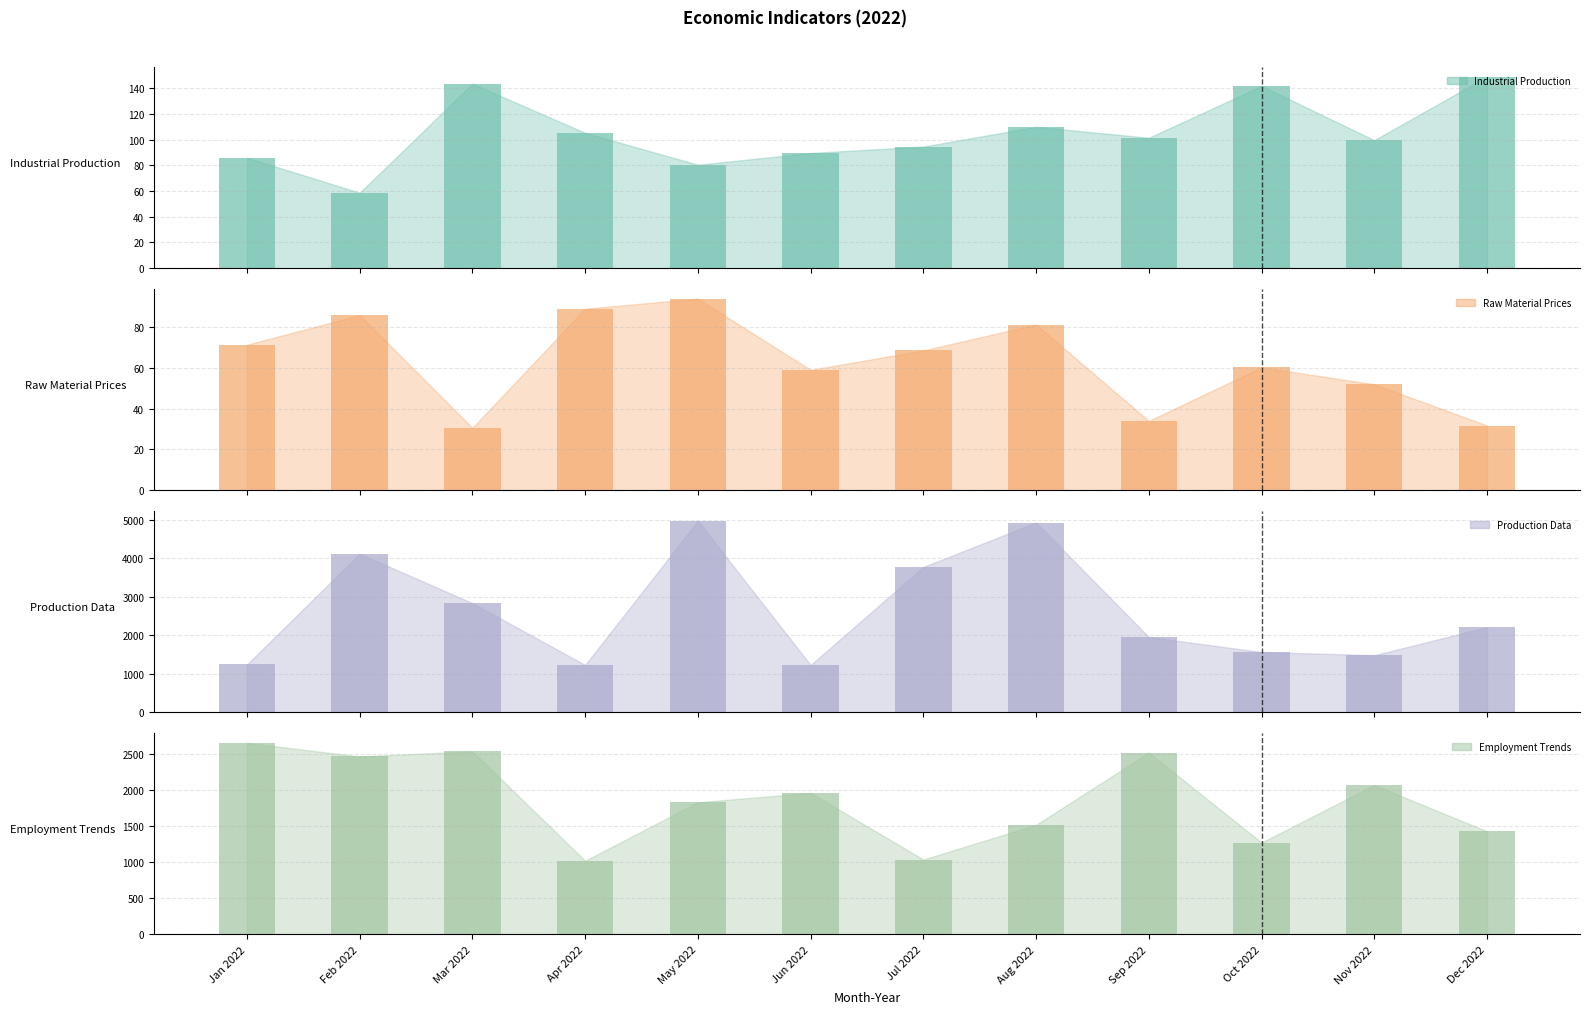

What is the label of the 3rd bar from the left?

Mar 2022